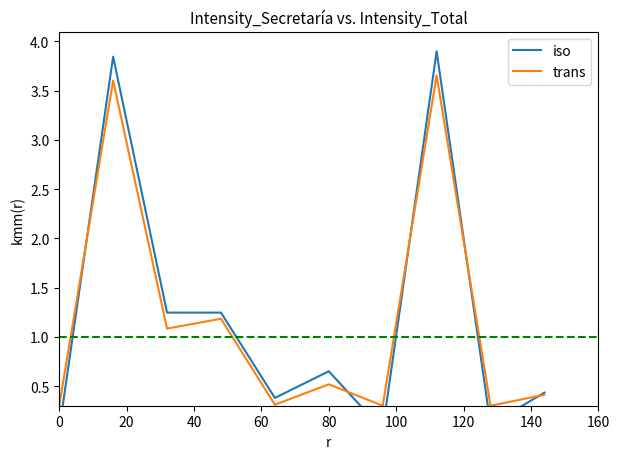

Does the chart have visible grid lines?

No